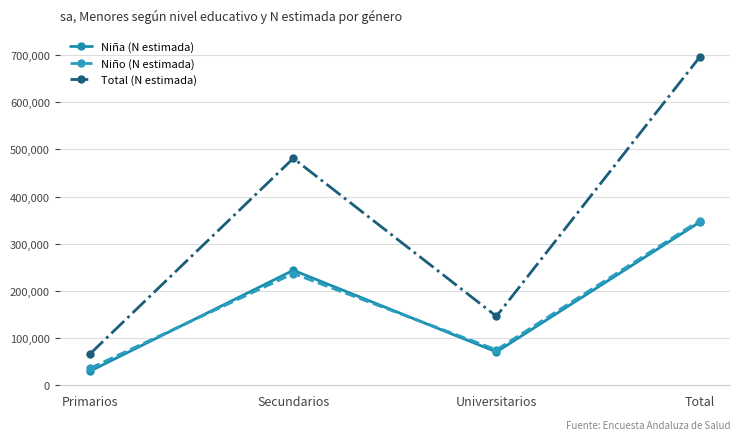

What is the difference between the highest and lowest values at Secundarios?

243998